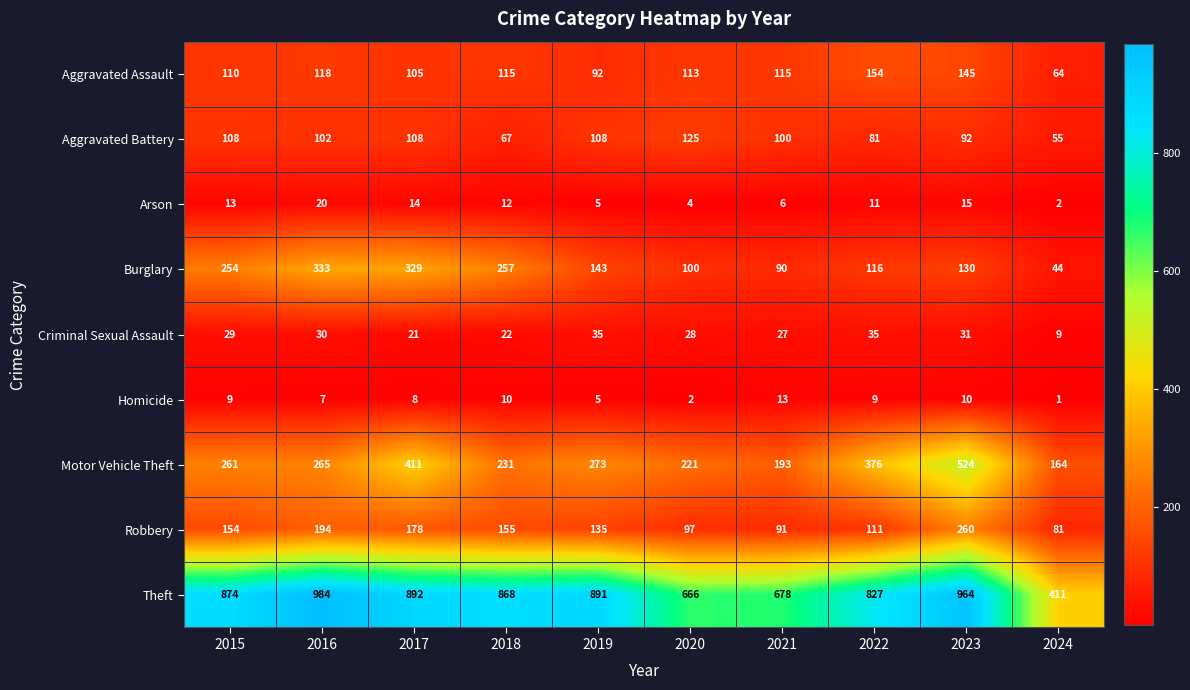

At how many categories does at least one series exceed 620?

9